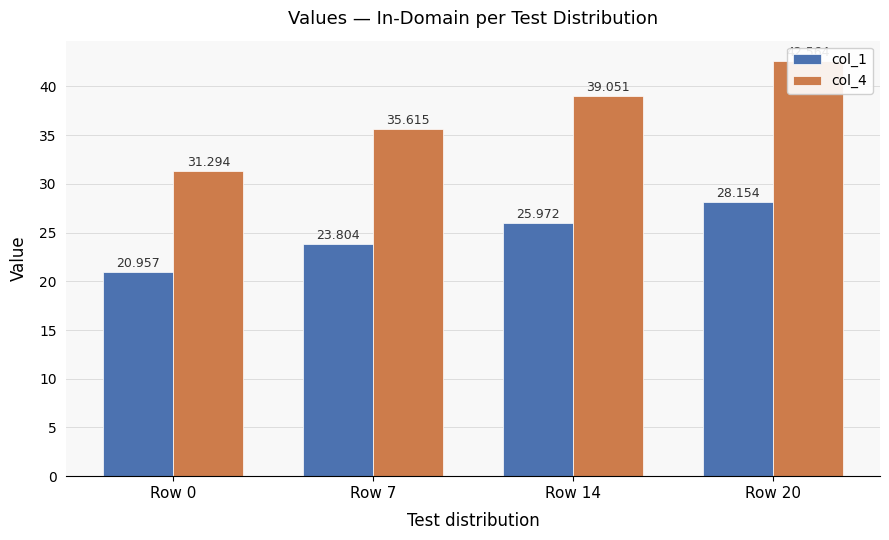

What is the smallest value displayed?

21.0